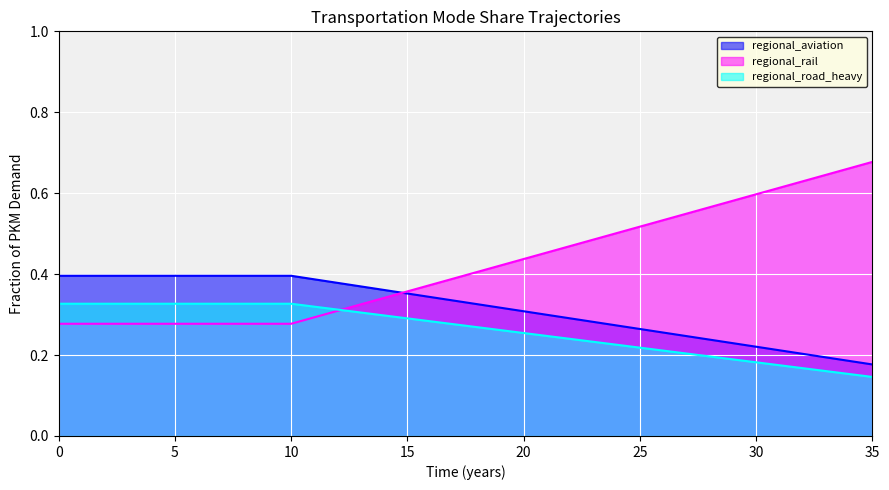

List the series in order of their peak value, highest first.

regional_rail, regional_aviation, regional_road_heavy